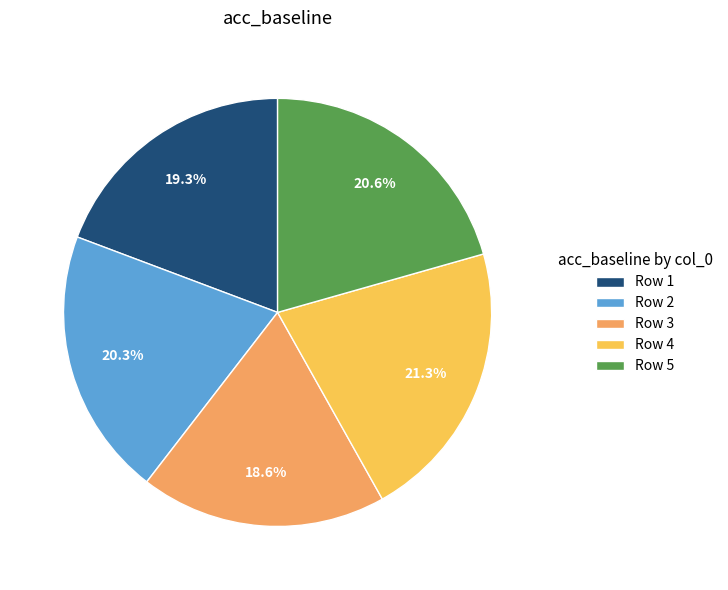

Combined, do Row 1 and Row 2 account for over 50%?

No